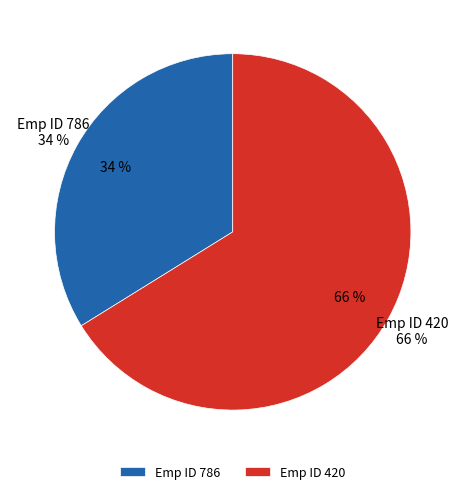

Count the number of slices in the pie.

2